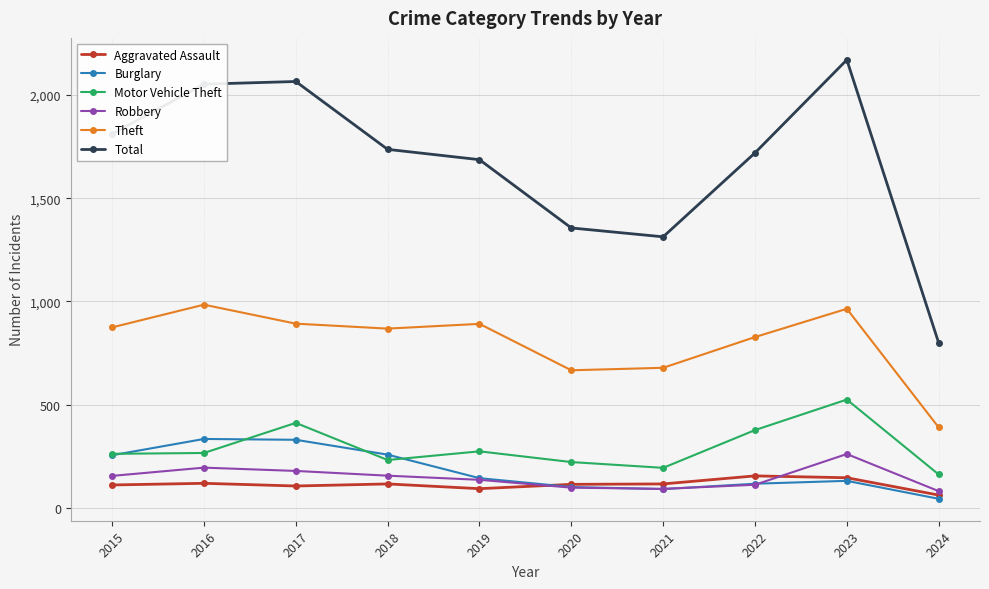

True or false: Theft has more than 0 points higher than both neighbors.

True